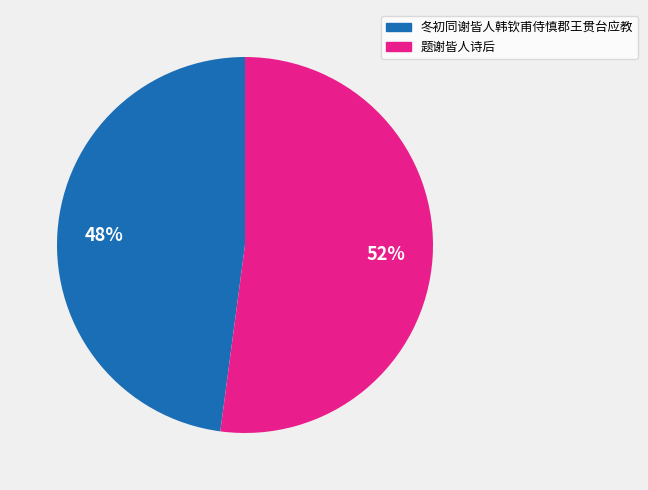

Is 冬初同谢皆人韩钦甫侍慎郡王贯台应教 the majority of the pie?

No